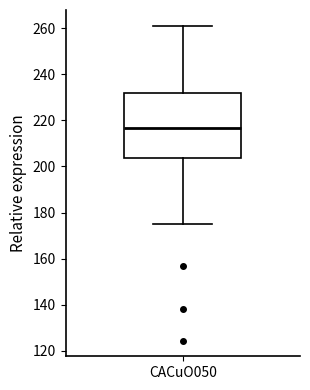

Where is the upper edge of the box for CACuO050 on the y-axis? The values are not printed on the chart, so give them approximately, as read against the axis.

232